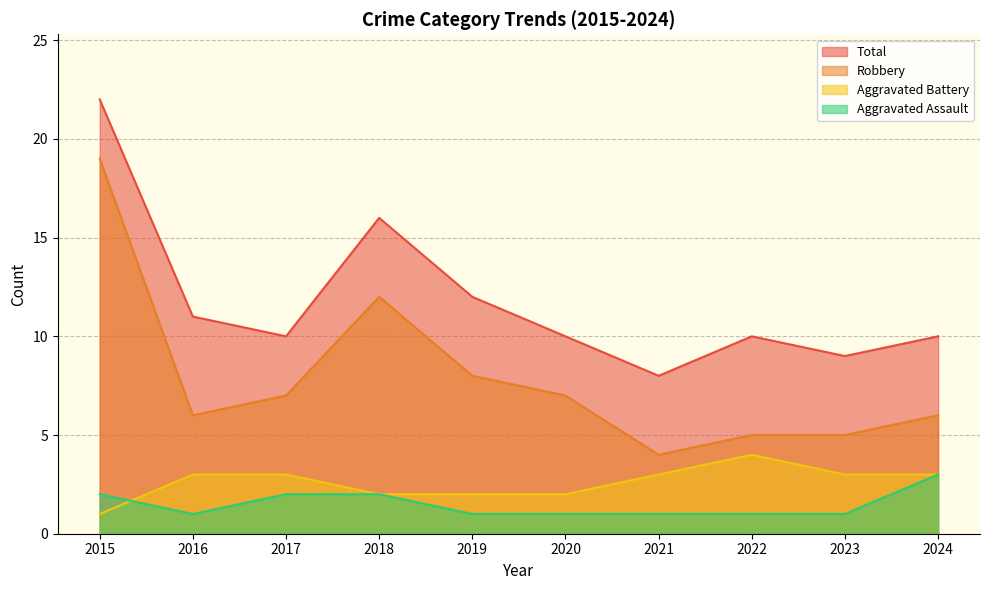

What are all the series names shown in the legend?

Total, Robbery, Aggravated Battery, Aggravated Assault